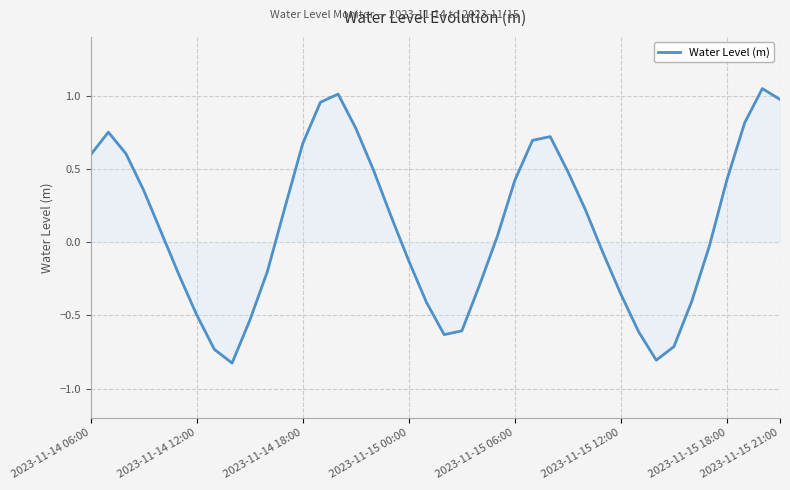

What is the smallest value displayed?

-0.8